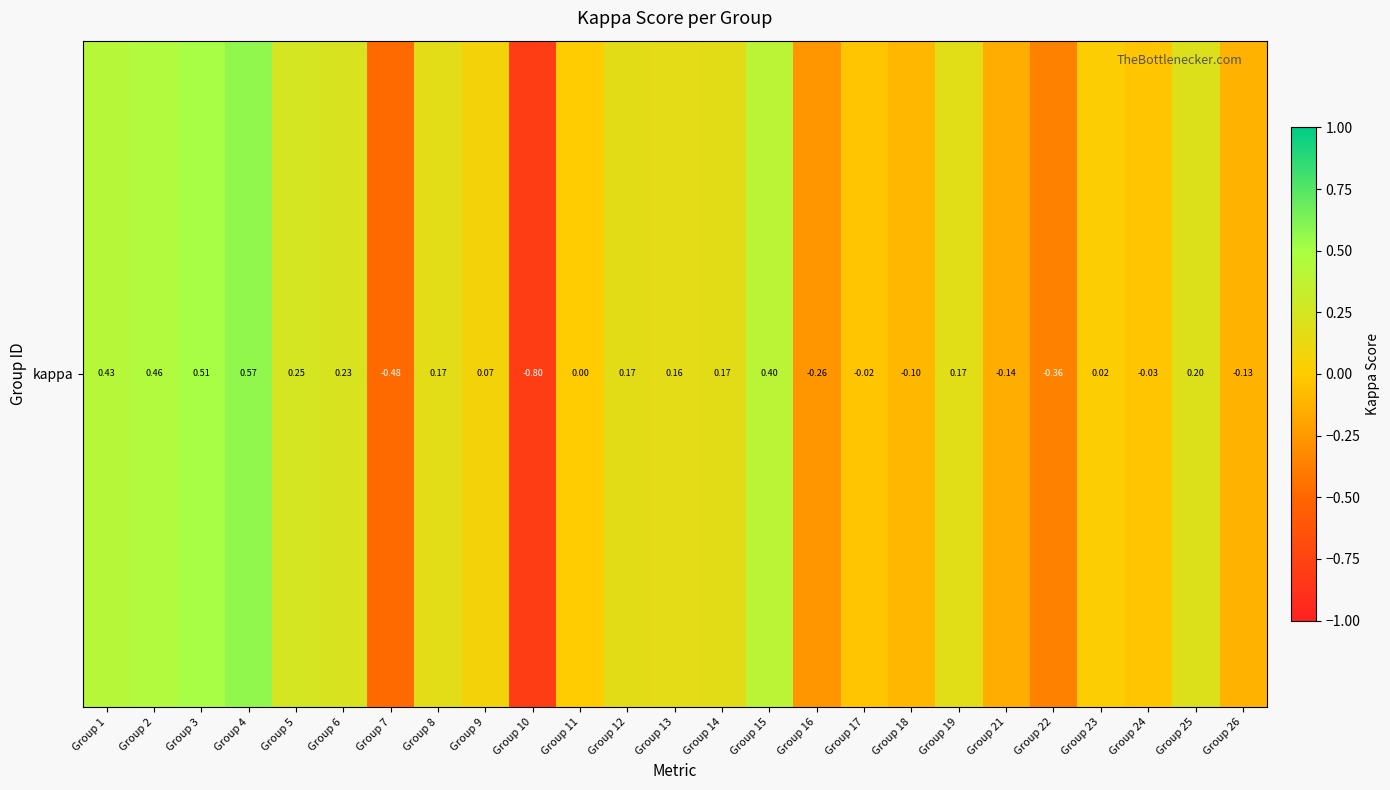

What is the maximum value shown in the chart?

0.6